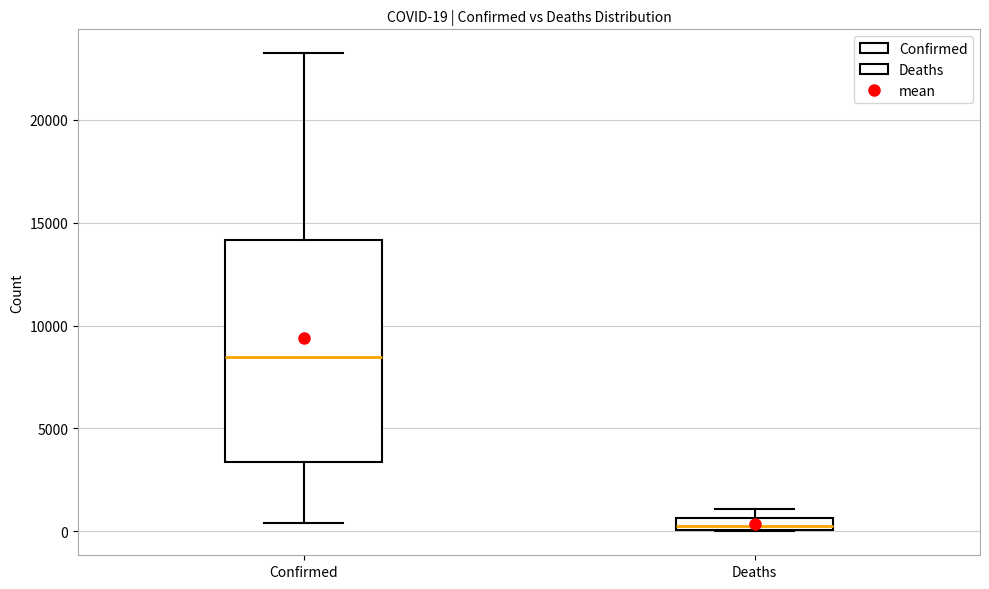

Which box's median line is the highest?

Confirmed